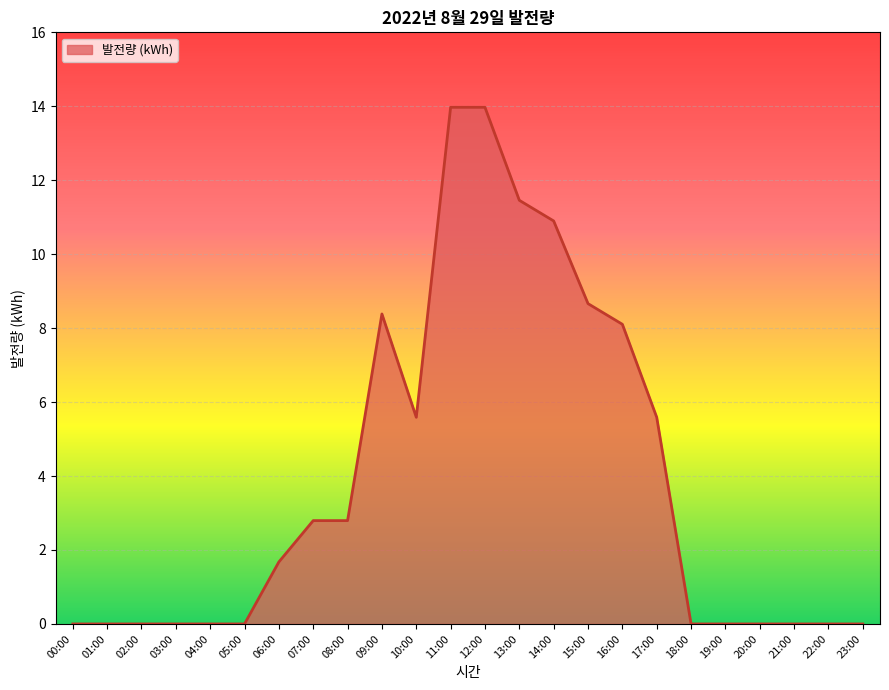

What is the greatest value displayed?

14.0